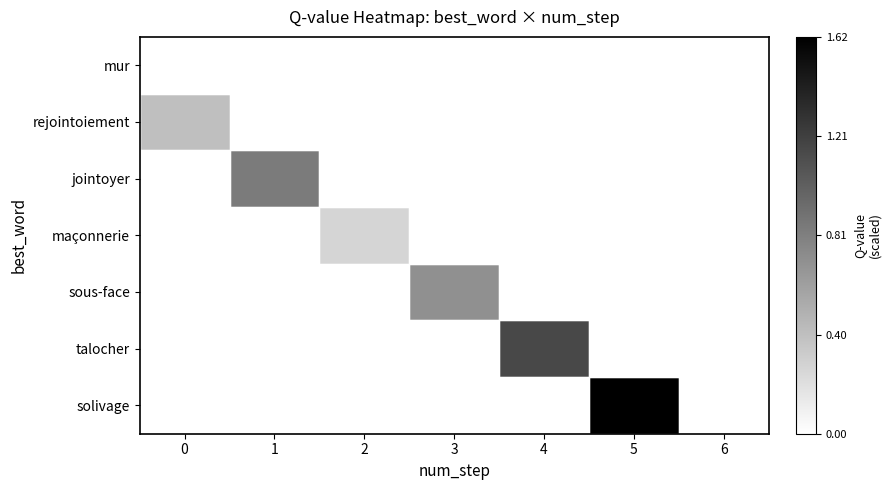

At how many categories does at least one series exceed 0?

6